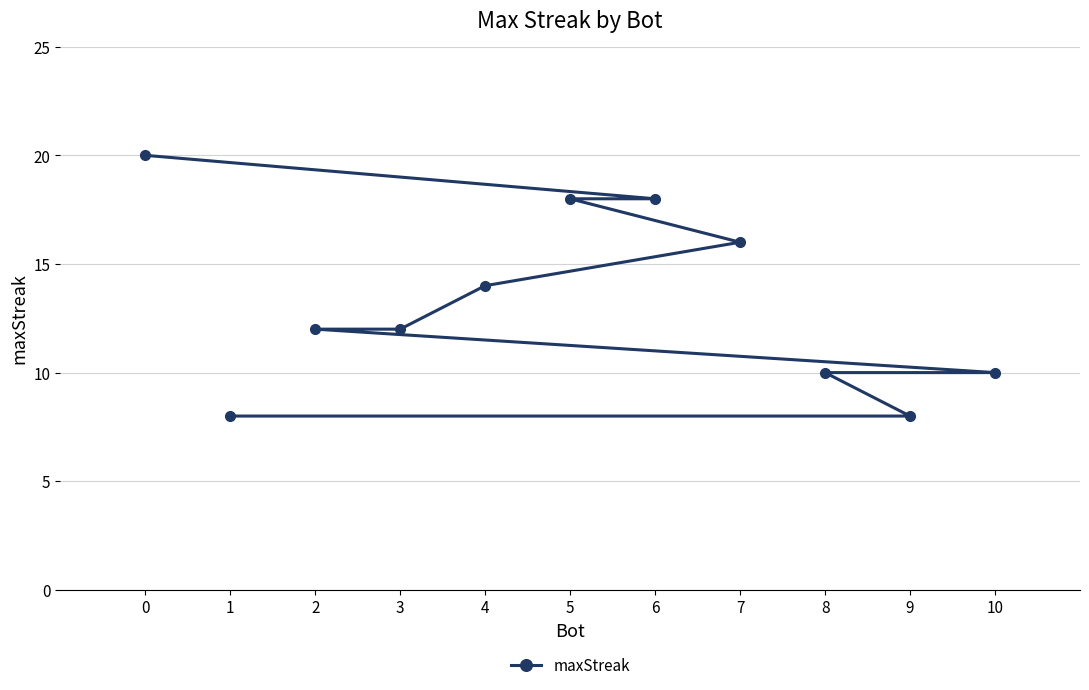

Does the chart have visible grid lines?

Yes